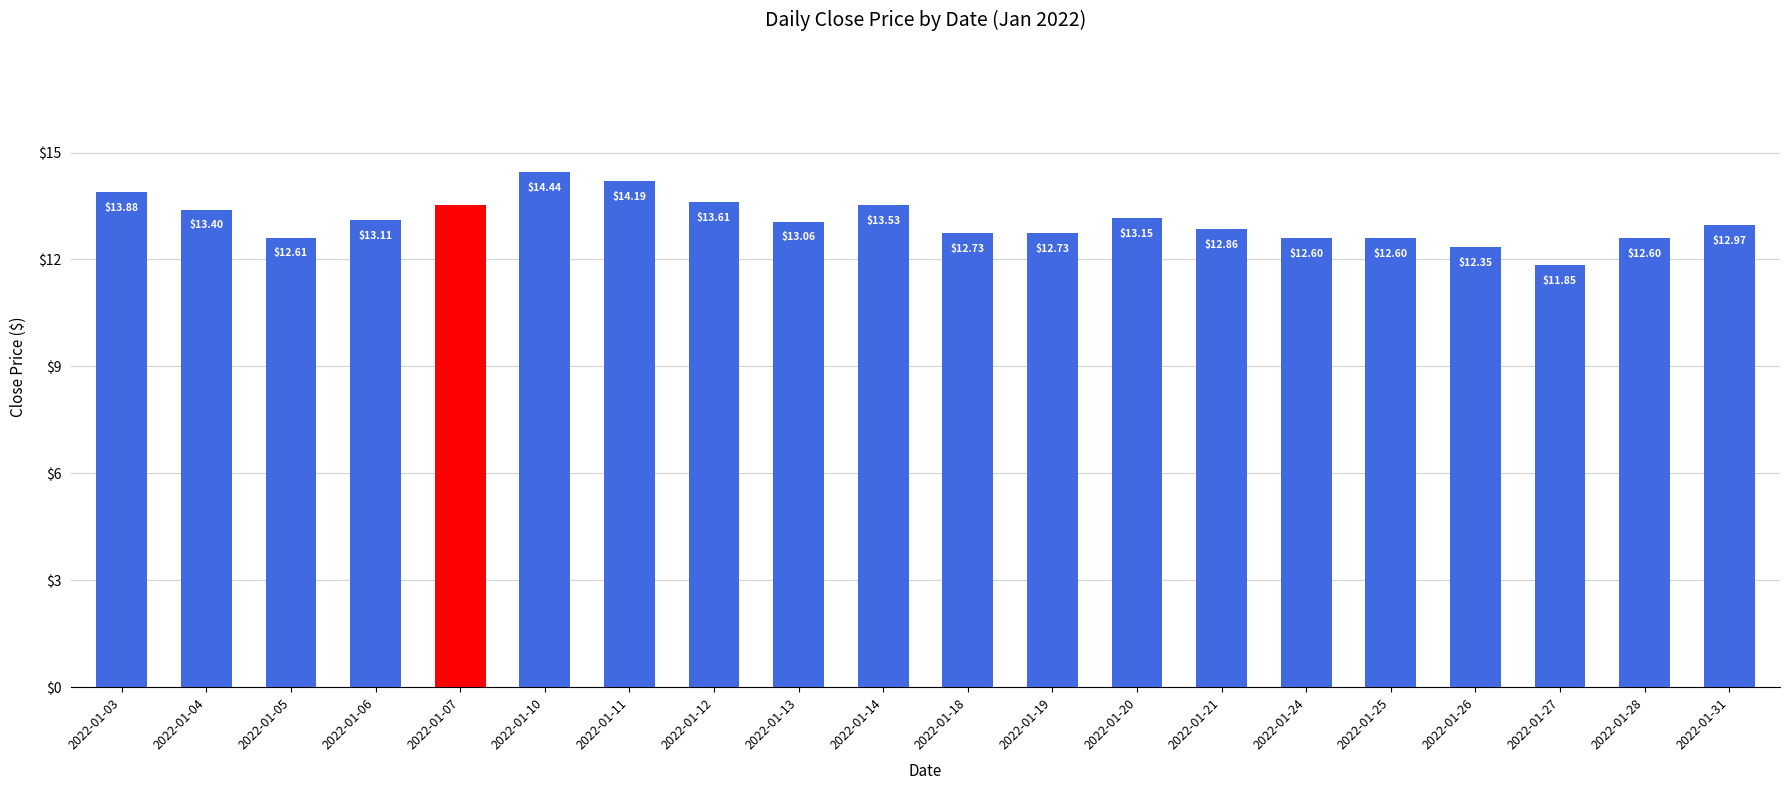

What is the change in value from 2022-01-07 to 2022-01-10?

+0.9